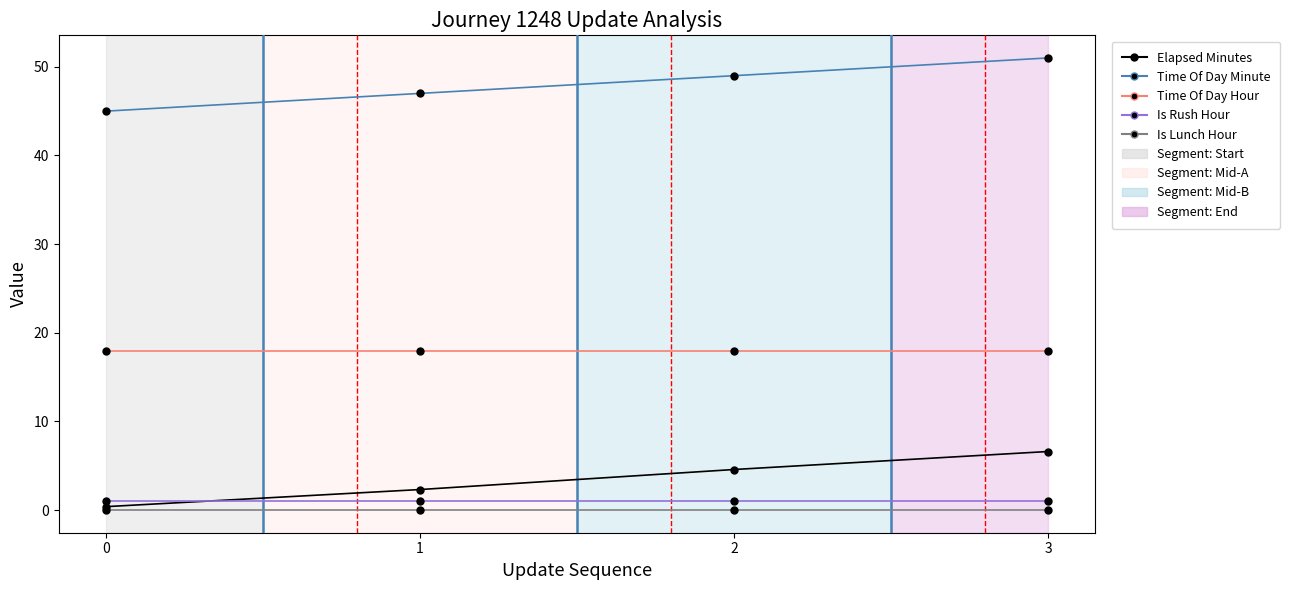

The value of Is Rush Hour at 2 is 1.0. True or false?

True